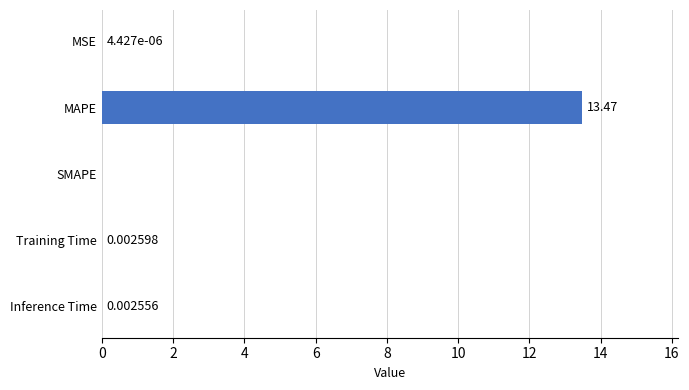

At which category does the chart reach its peak across all series?

MAPE